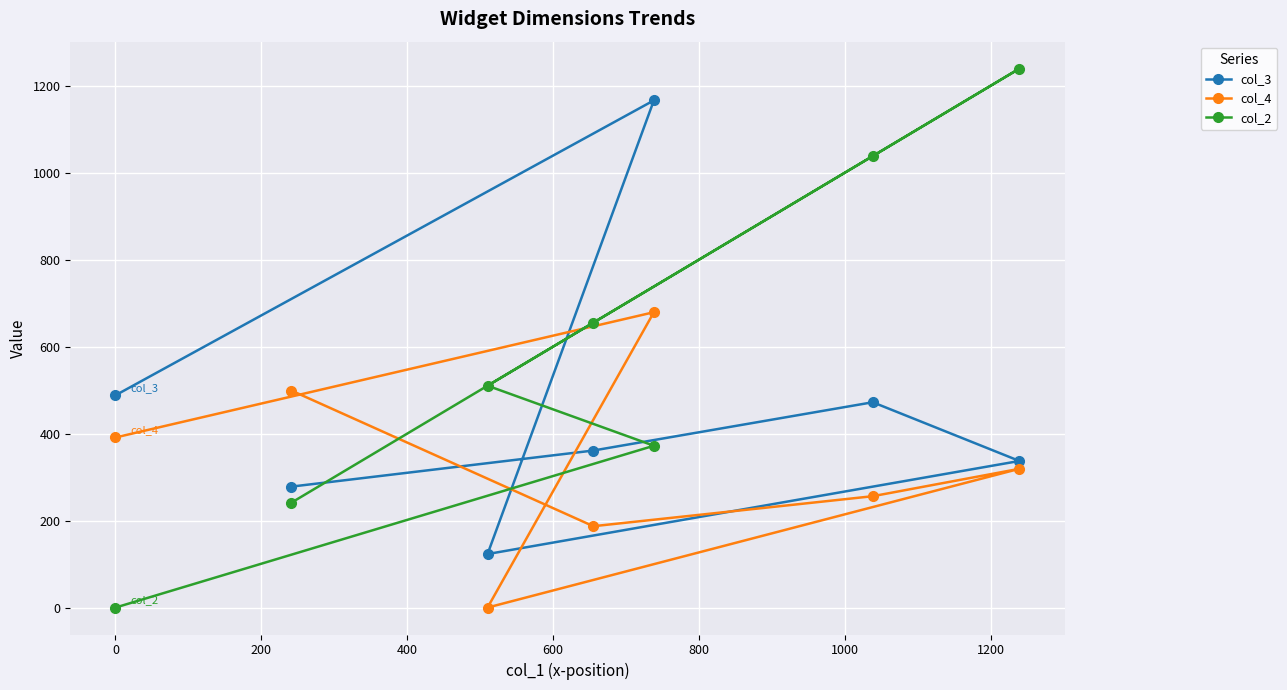

Which series has the largest total across all categories?

col_2